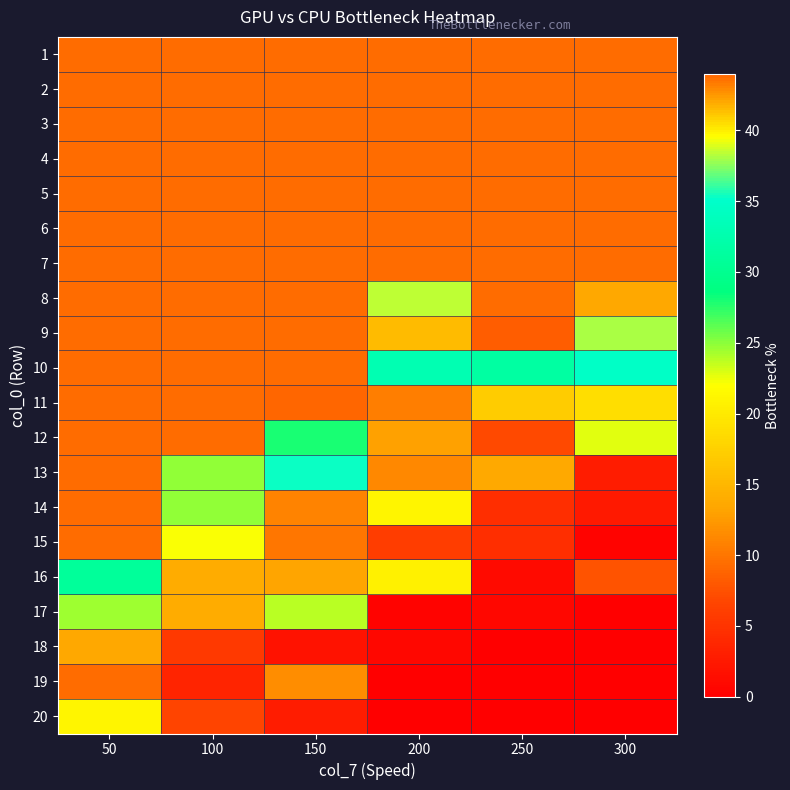

Reading right to left, list all the values displayed in this chart.

1: 300=43.7	250=43.7	200=43.7	150=43.7	100=43.7	50=43.7
2: 300=43.7	250=43.7	200=43.7	150=43.7	100=43.7	50=43.7
3: 300=43.7	250=43.7	200=43.7	150=43.7	100=43.7	50=43.7
4: 300=43.7	250=43.7	200=43.7	150=43.7	100=43.7	50=43.7
5: 300=43.7	250=43.7	200=43.7	150=43.7	100=43.7	50=43.7
6: 300=43.7	250=43.7	200=43.7	150=43.7	100=43.7	50=43.7
7: 300=43.7	250=43.7	200=43.7	150=43.7	100=43.7	50=43.7
8: 300=42.0	250=43.7	200=38.5	150=43.7	100=43.7	50=43.7
9: 300=38.1	250=8.4	200=15.4	150=43.7	100=43.7	50=43.7
10: 300=34.6	250=31.5	200=32.9	150=43.7	100=43.7	50=43.7
11: 300=18.9	250=40.9	200=10.5	150=47.2	100=43.7	50=43.7
12: 300=22.7	250=7.0	200=12.9	150=28.0	100=43.7	50=43.7
13: 300=2.8	250=13.6	200=11.2	150=35.3	100=24.8	50=43.7
14: 300=2.4	250=4.5	200=21.0	150=10.8	100=24.8	50=43.7
15: 300=0.3	250=4.5	200=5.9	150=10.1	100=39.5	50=43.7
16: 300=7.7	250=1.0	200=20.6	150=13.3	100=14.0	50=30.8
17: 300=0.0	250=0.7	200=0.3	150=23.8	100=14.0	50=24.5
18: 300=0.0	250=0.0	200=0.7	150=1.7	100=5.6	50=42.0
19: 300=0.0	250=0.0	200=0.0	150=11.5	100=3.5	50=43.7
20: 300=0.0	250=0.0	200=0.0	150=2.8	100=6.6	50=21.0